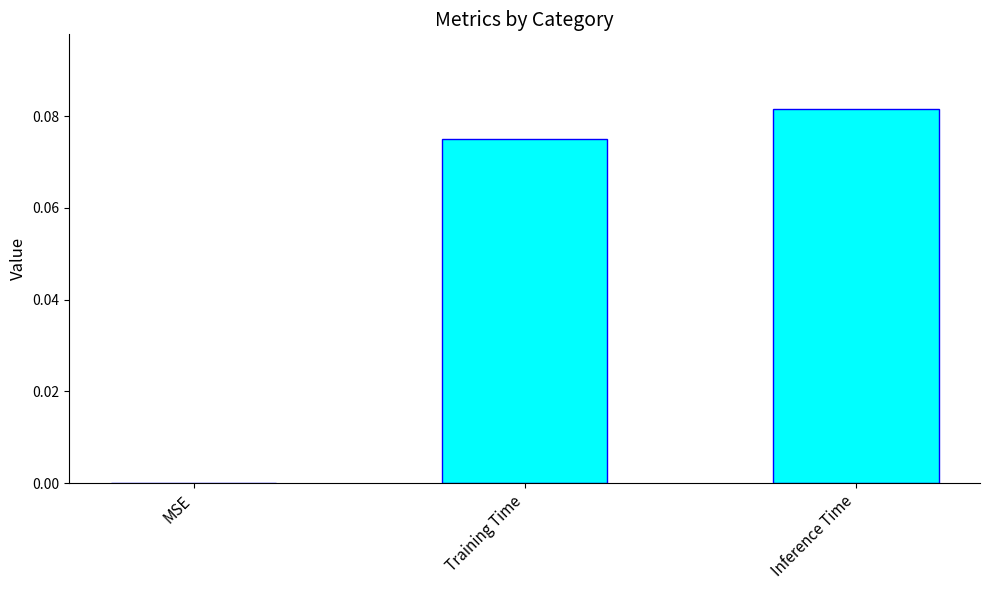

What is the sum of all values?

0.2